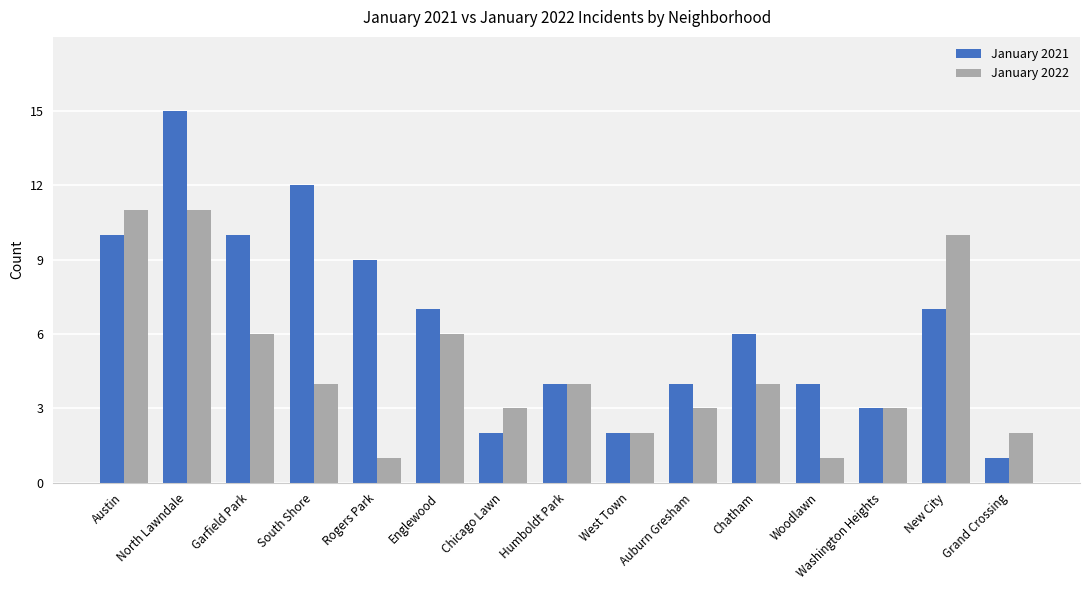

How many bars are there in total?

30